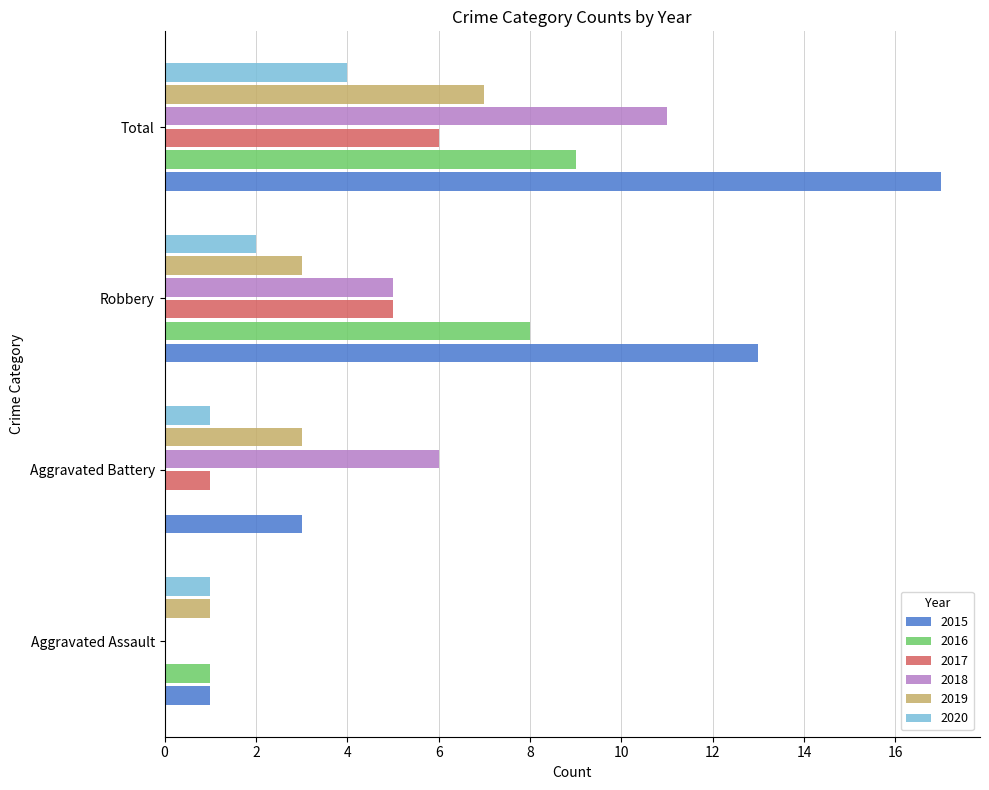

Count the number of categories in the chart.

4